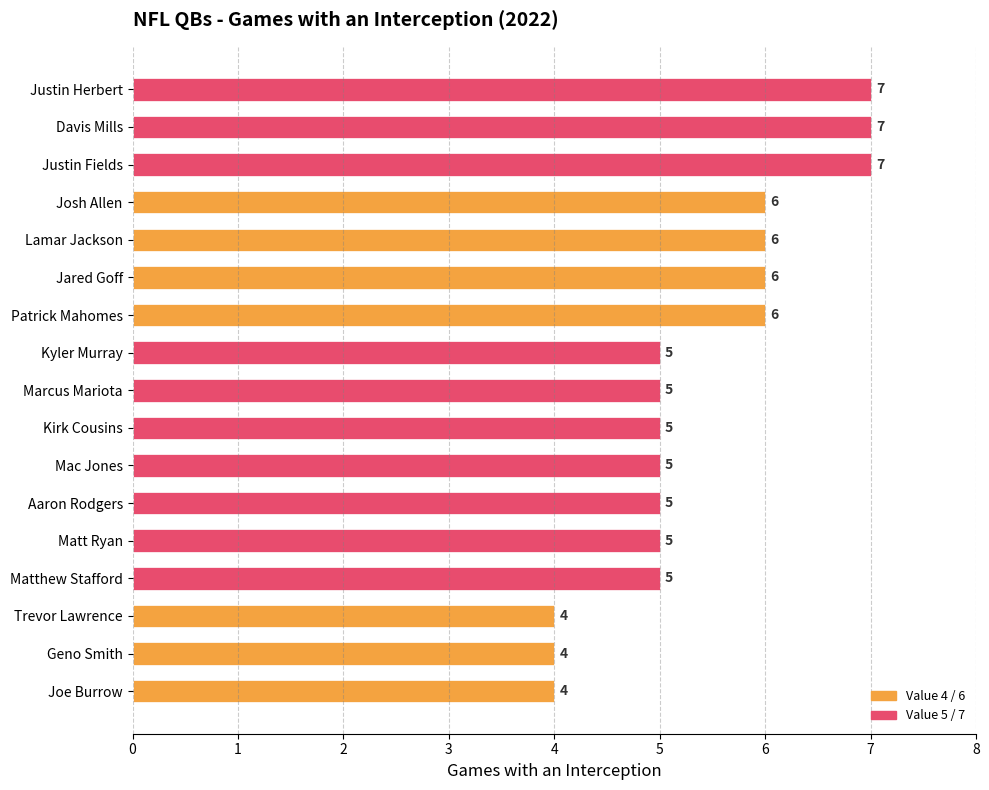

Count the values in the range 5 to 6.

11